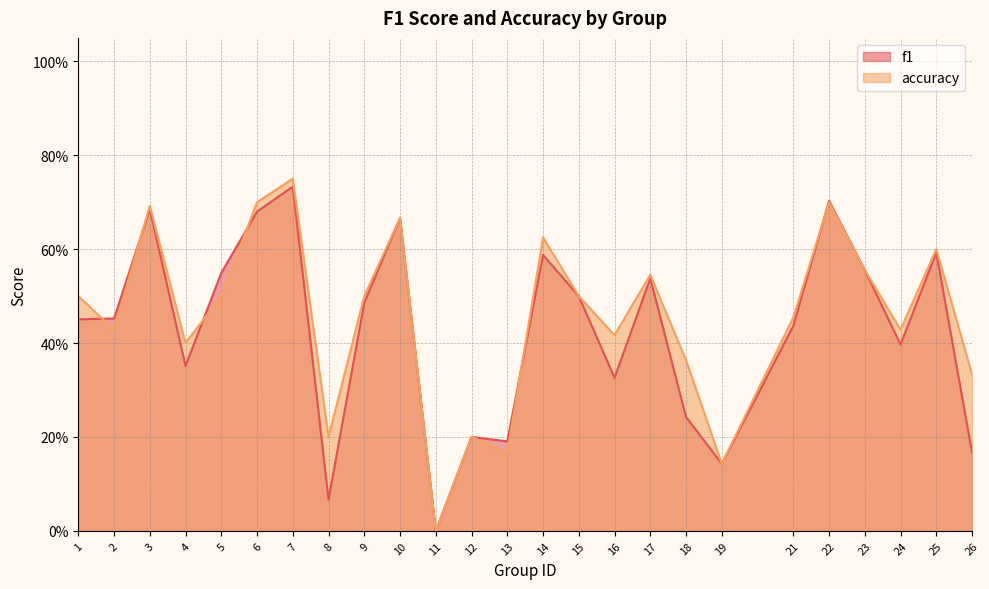

Is the value of accuracy at 22 greater than the value of f1 at 15?

Yes